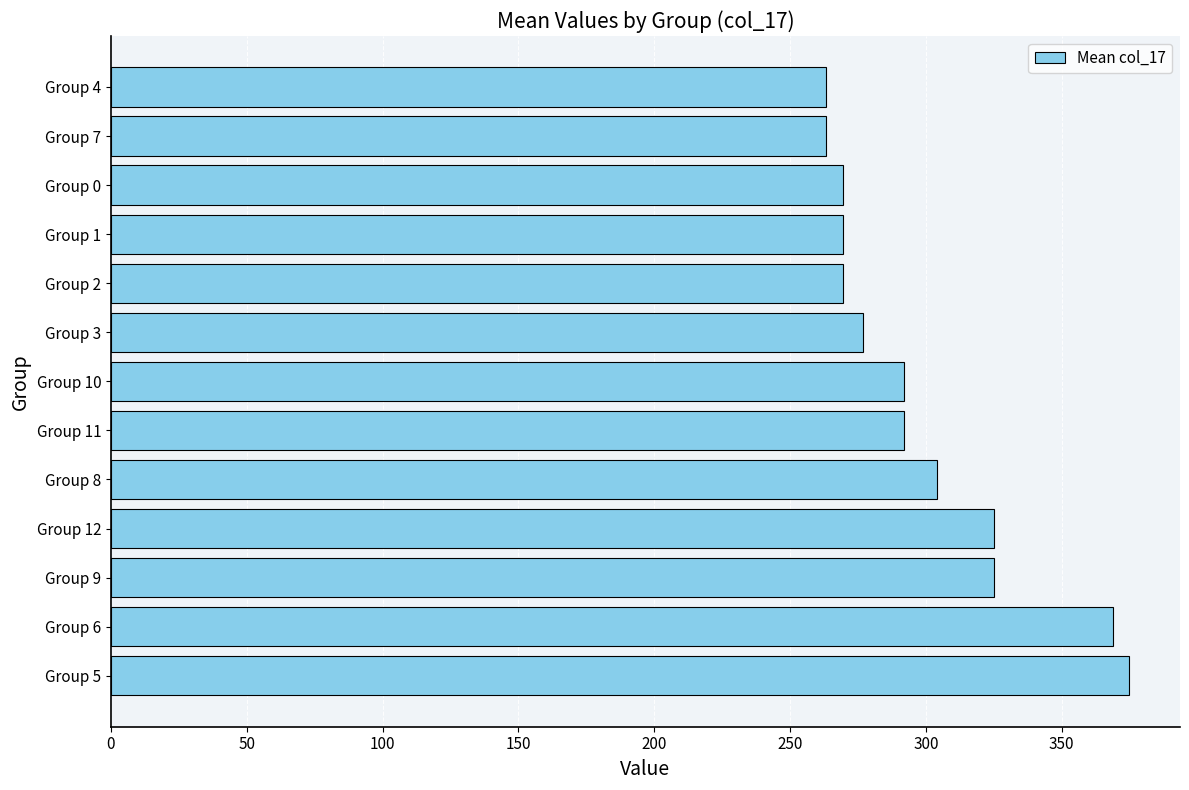

What is the smallest value displayed?

263.3